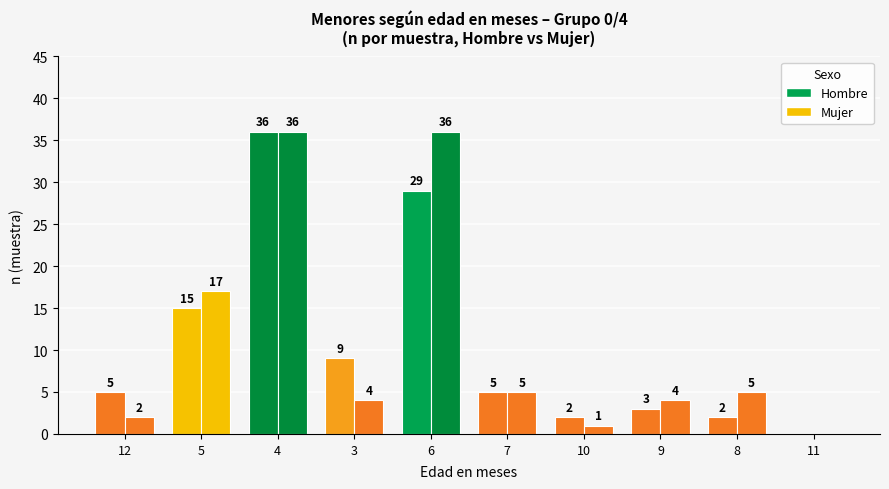

Are the bars horizontal?

No